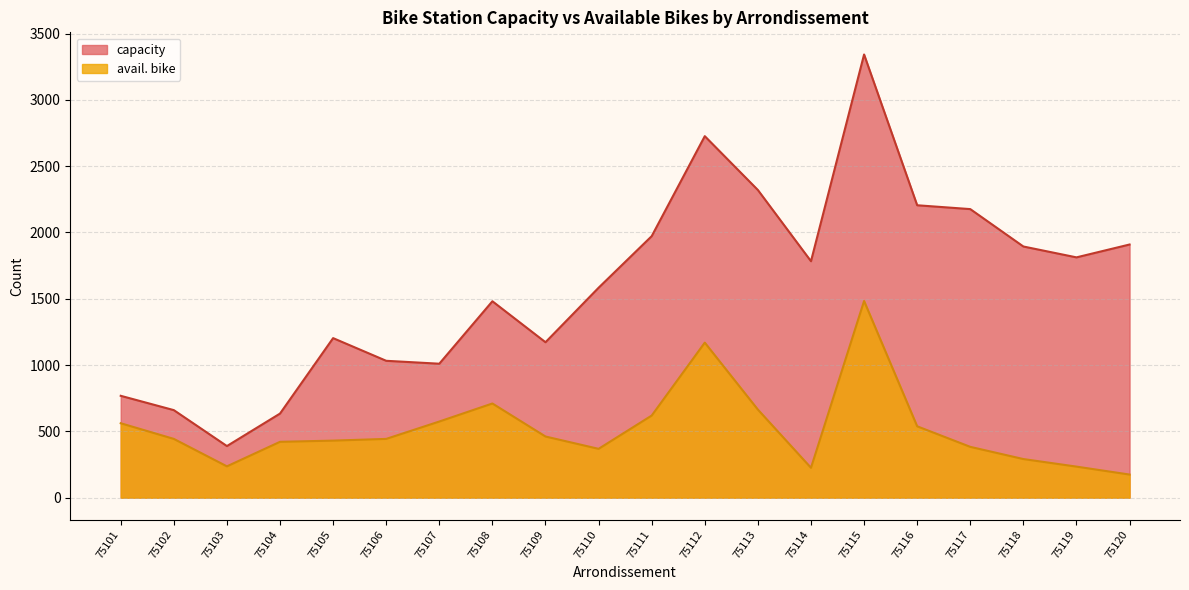

At which category does the chart reach its peak across all series?

75115